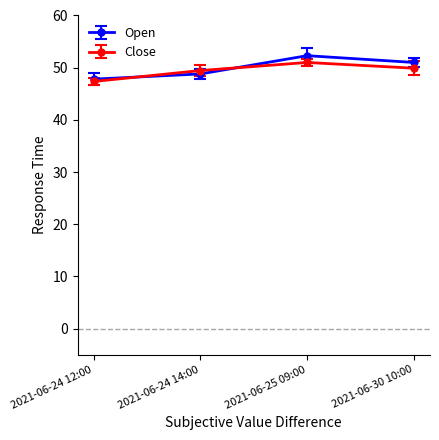

What is the spread (max minus min) of values at 2021-06-25 09:00?

1.3